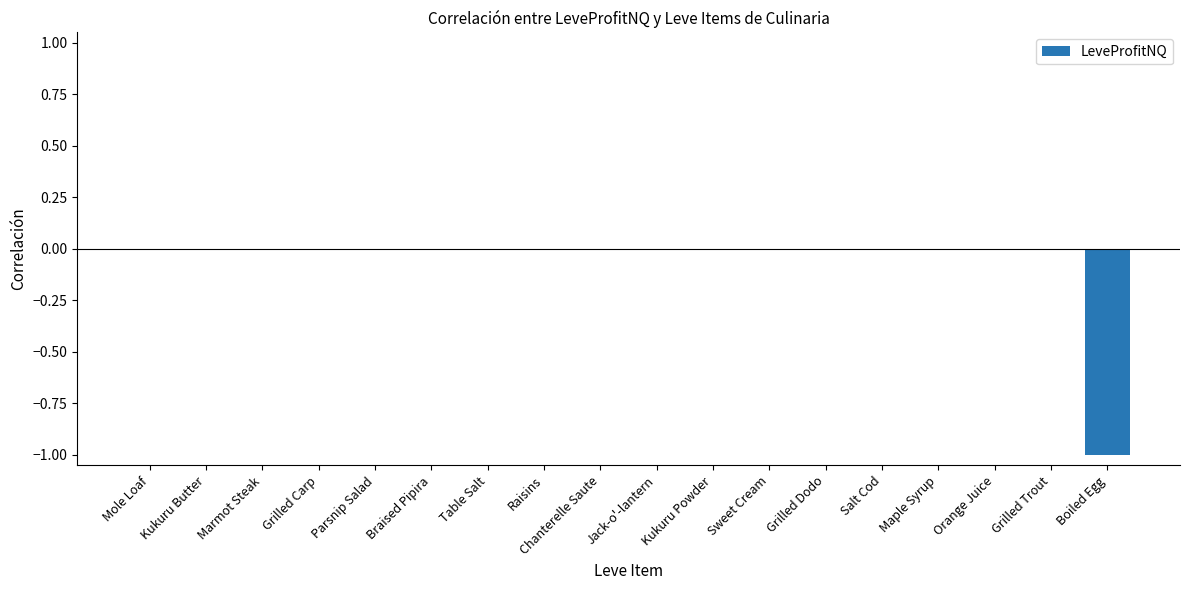

Are the bars horizontal?

No